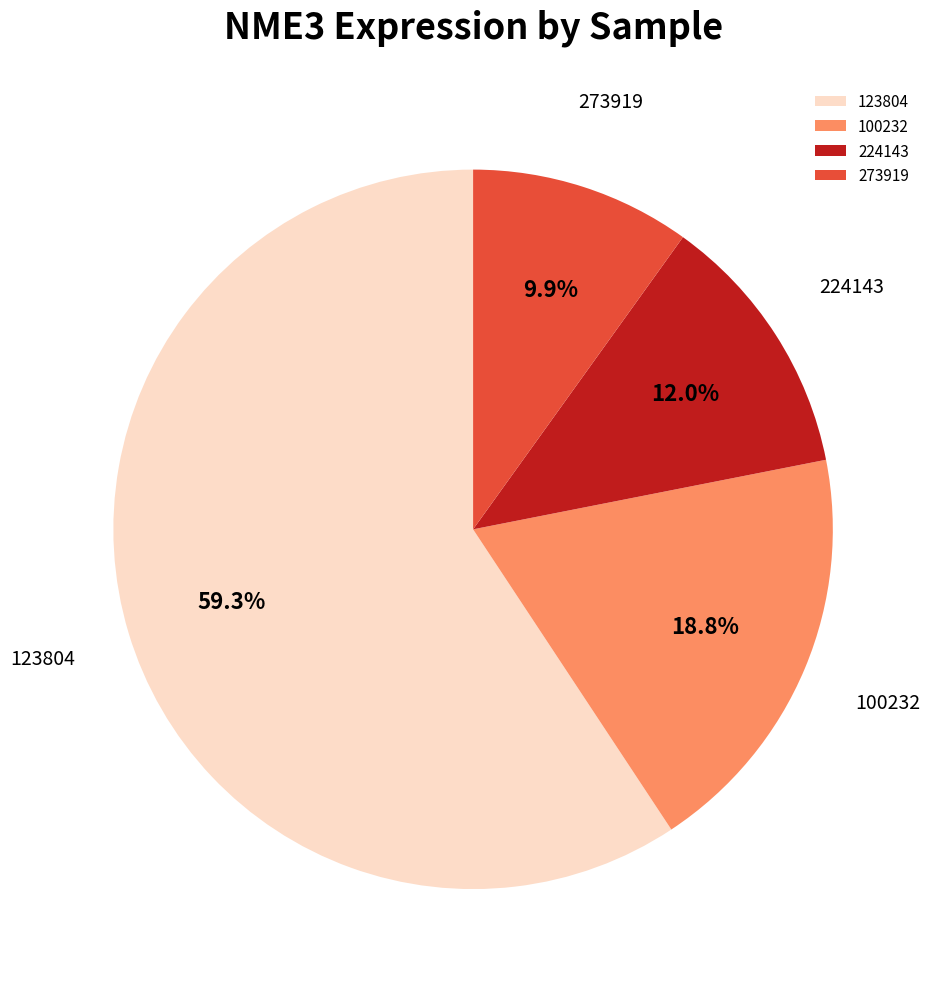

Which slice is the smallest?

273919